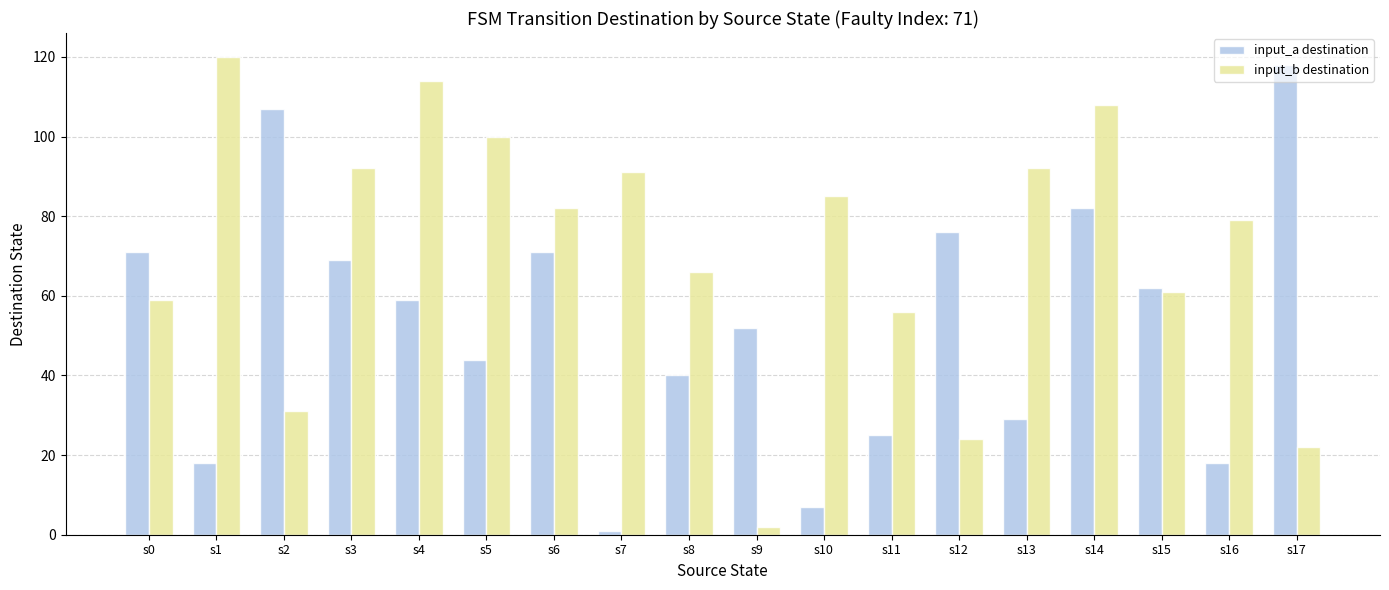

True or false: input_a destination has a value of 18 at s16.

True